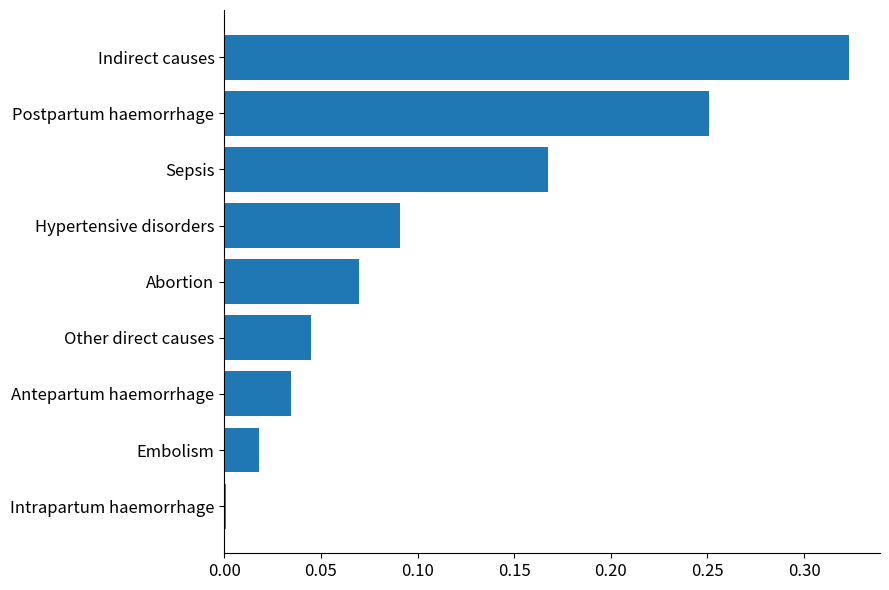

Are the bars horizontal?

Yes